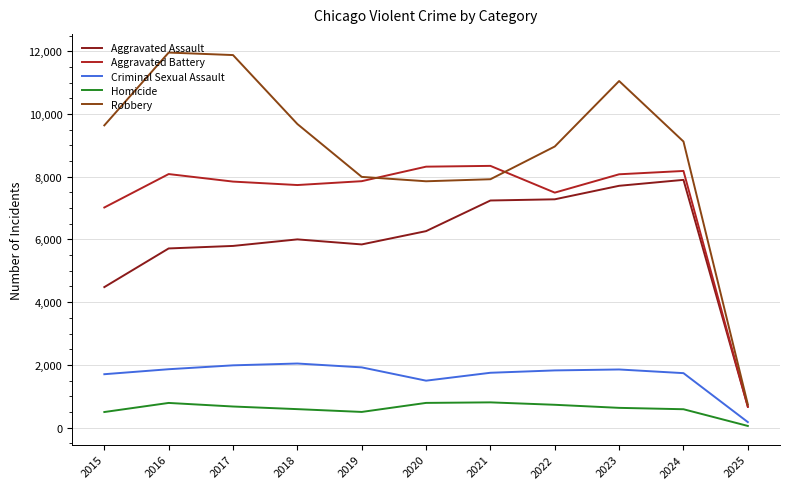

True or false: Homicide and Aggravated Assault cross at least once.

False